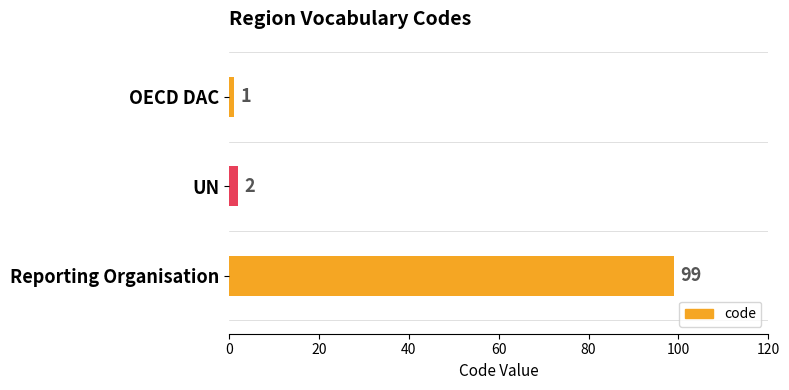

Which label corresponds to the largest value in the chart?

Reporting Organisation